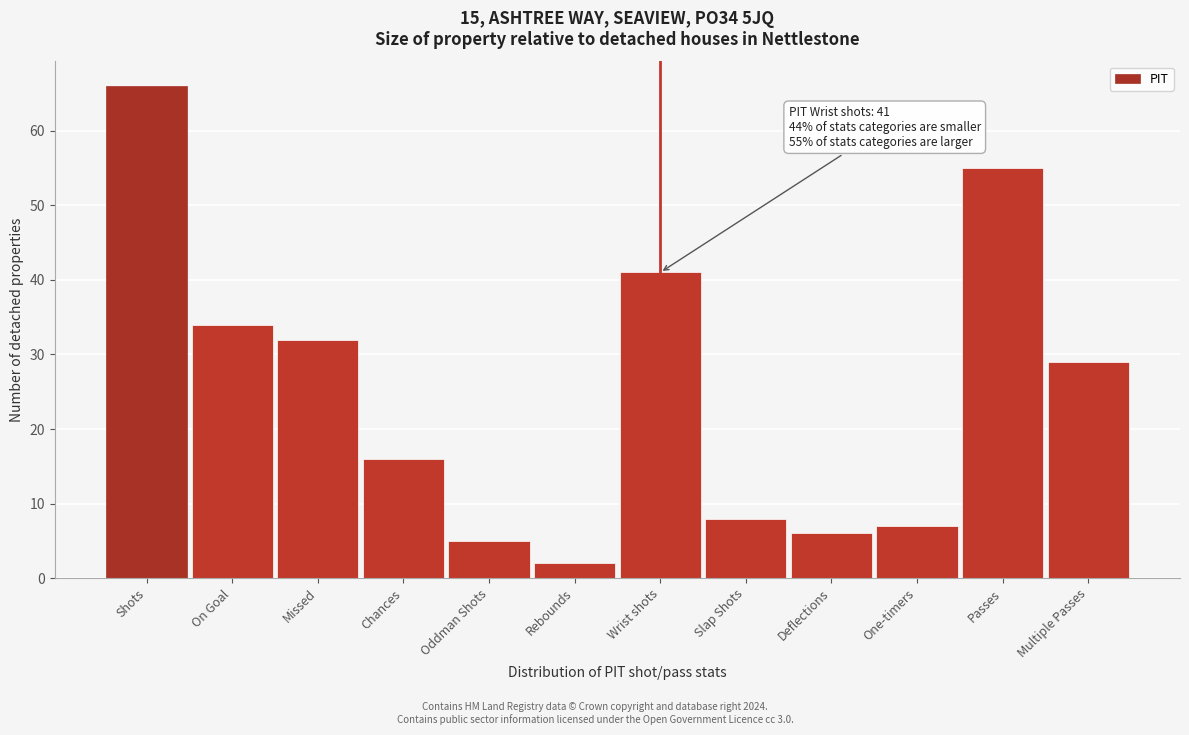

Reading left to right, list all the values displayed in this chart.

Shots=66	On Goal=34	Missed=32	Chances=16	Oddman Shots=5	Rebounds=2	Wrist shots=41	Slap Shots=8	Deflections=6	One-timers=7	Passes=55	Multiple Passes=29